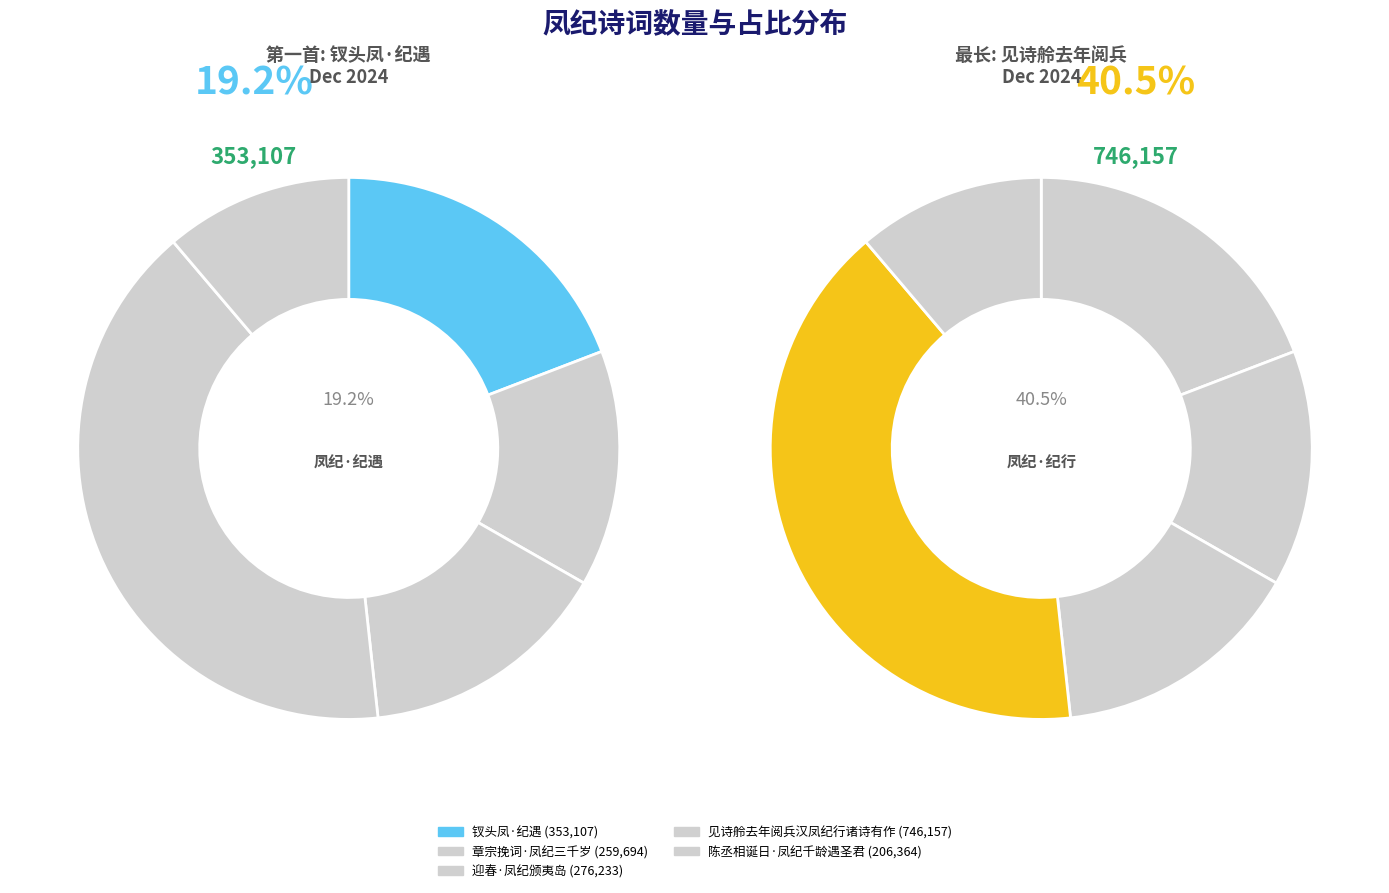

Is there any slice that represents more than half of the pie?

No